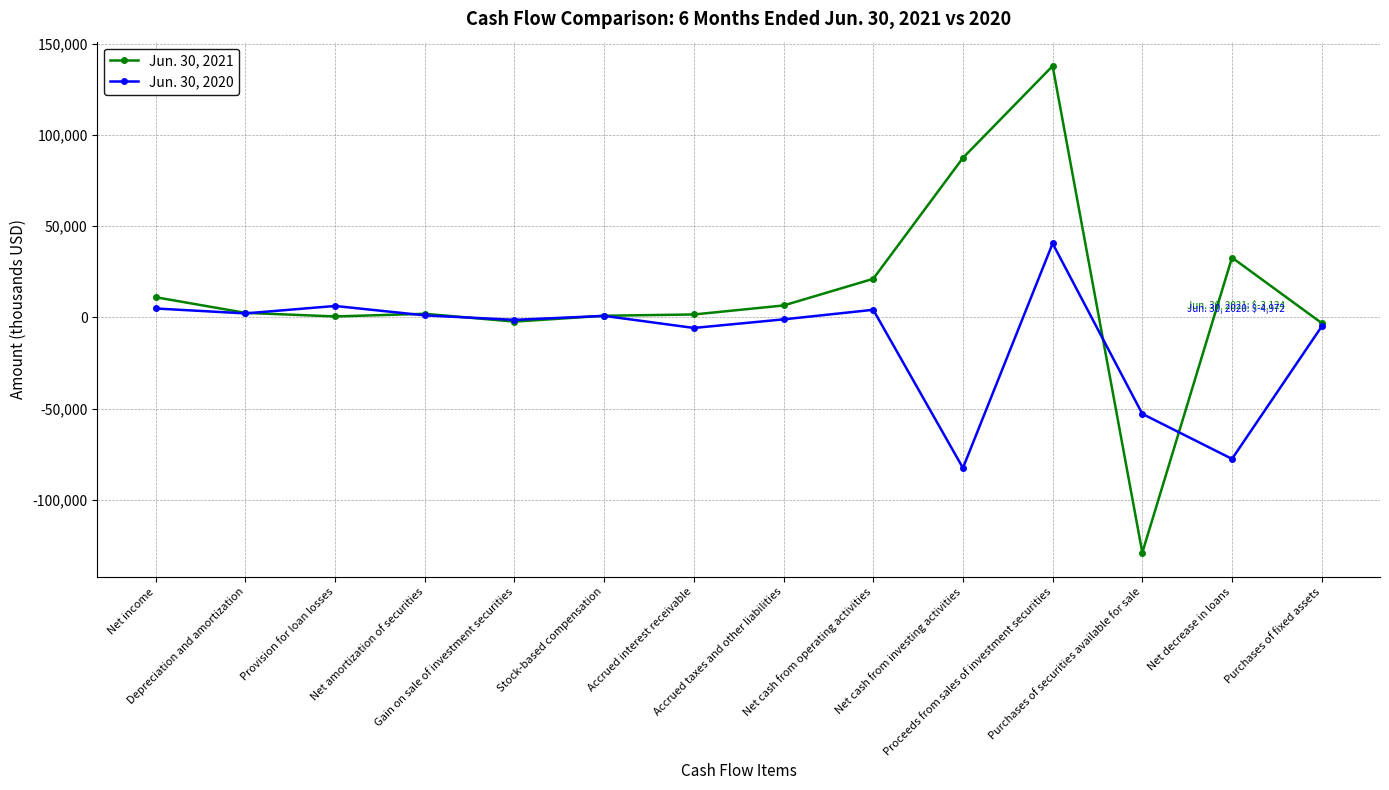

What is the label of the 5th point from the left?

Gain on sale of investment securities